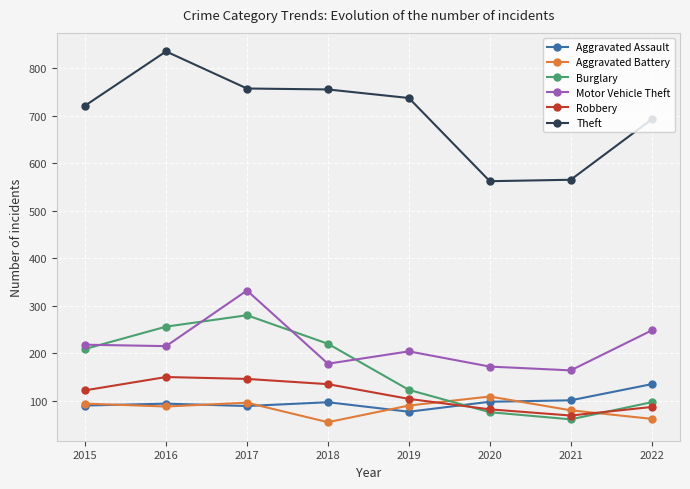

How many lines are shown in the chart?

6